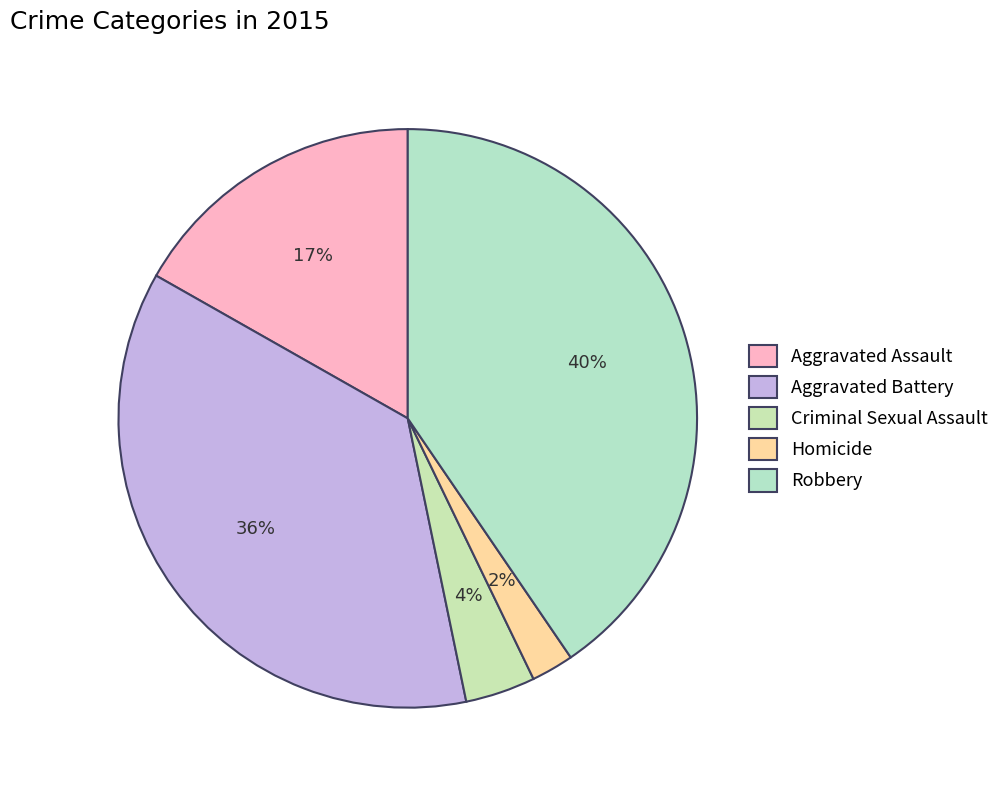

How many segments does this pie chart have?

5